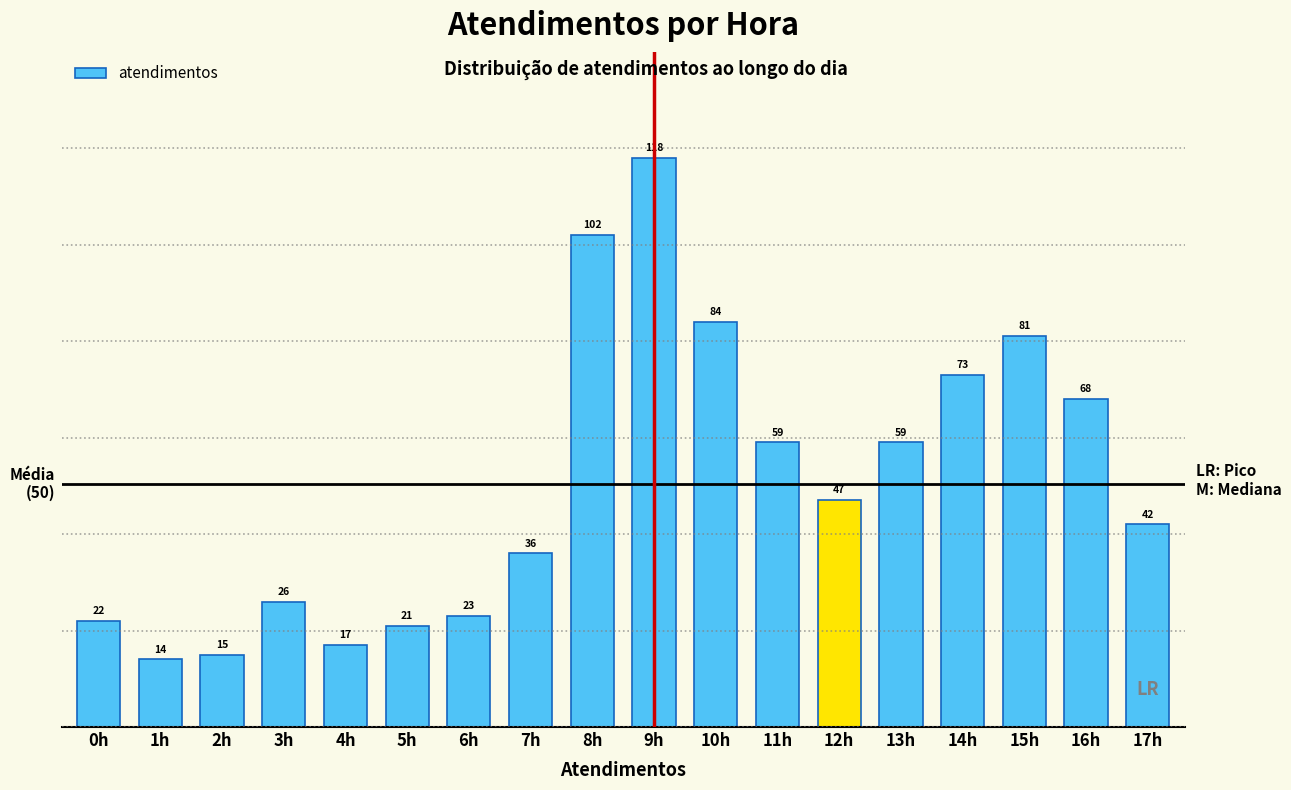

Reading left to right, extract all data points from this chart.

0h=22	1h=14	2h=15	3h=26	4h=17	5h=21	6h=23	7h=36	8h=102	9h=118	10h=84	11h=59	12h=47	13h=59	14h=73	15h=81	16h=68	17h=42